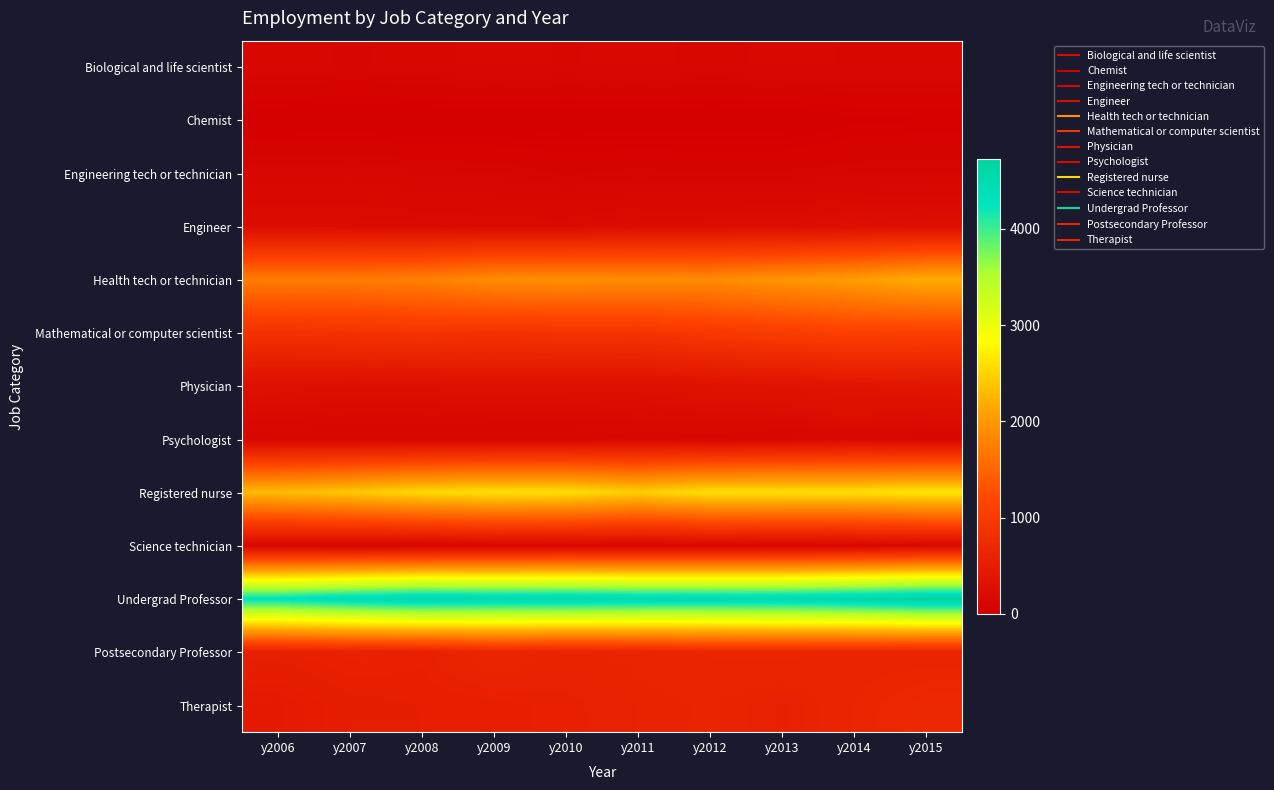

Which series changed the most between y2007 and y2012?

Registered nurse